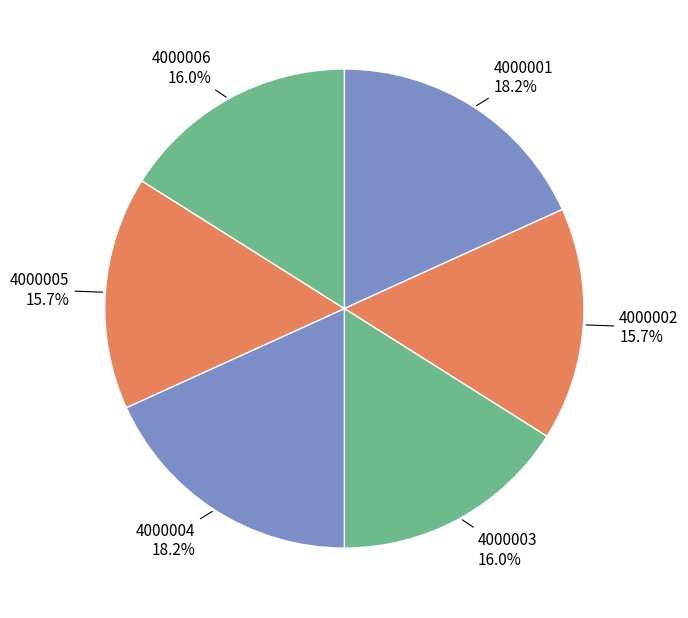

How many segments does this pie chart have?

6